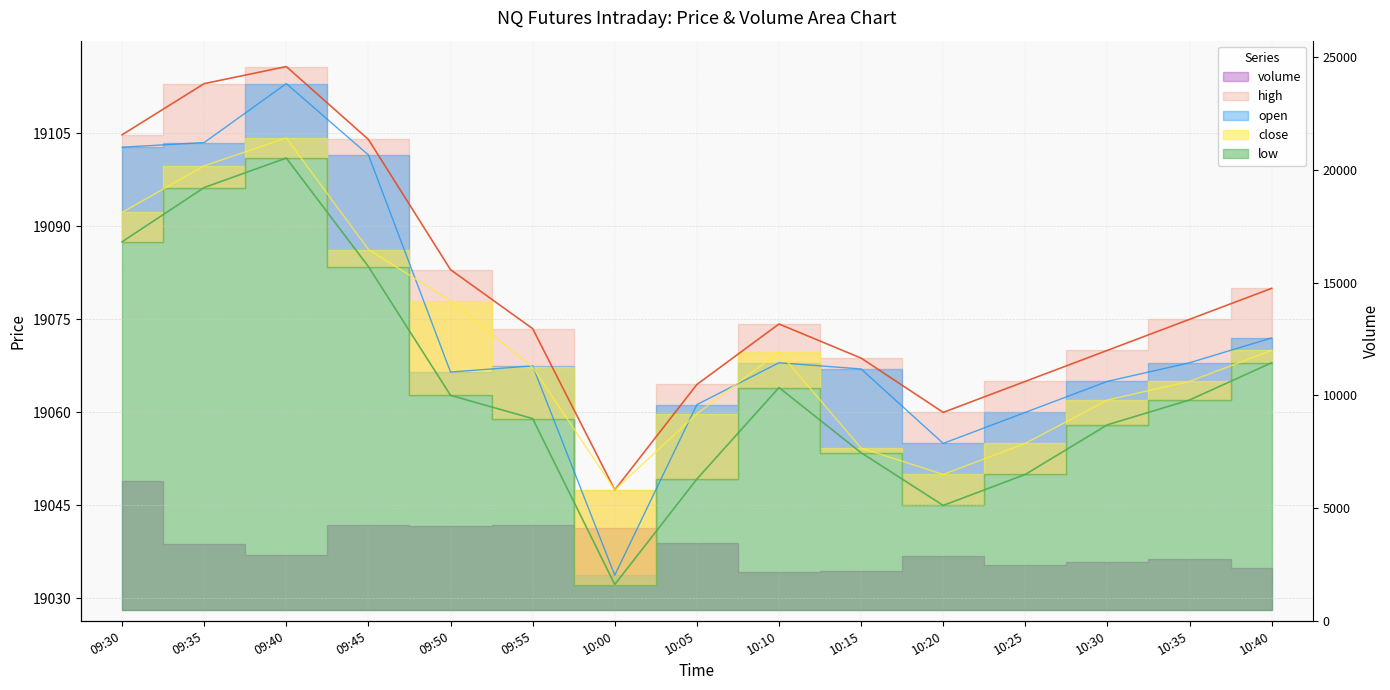

Rank the series by their maximum value, from lowest to highest.

volume, low, close, open, high